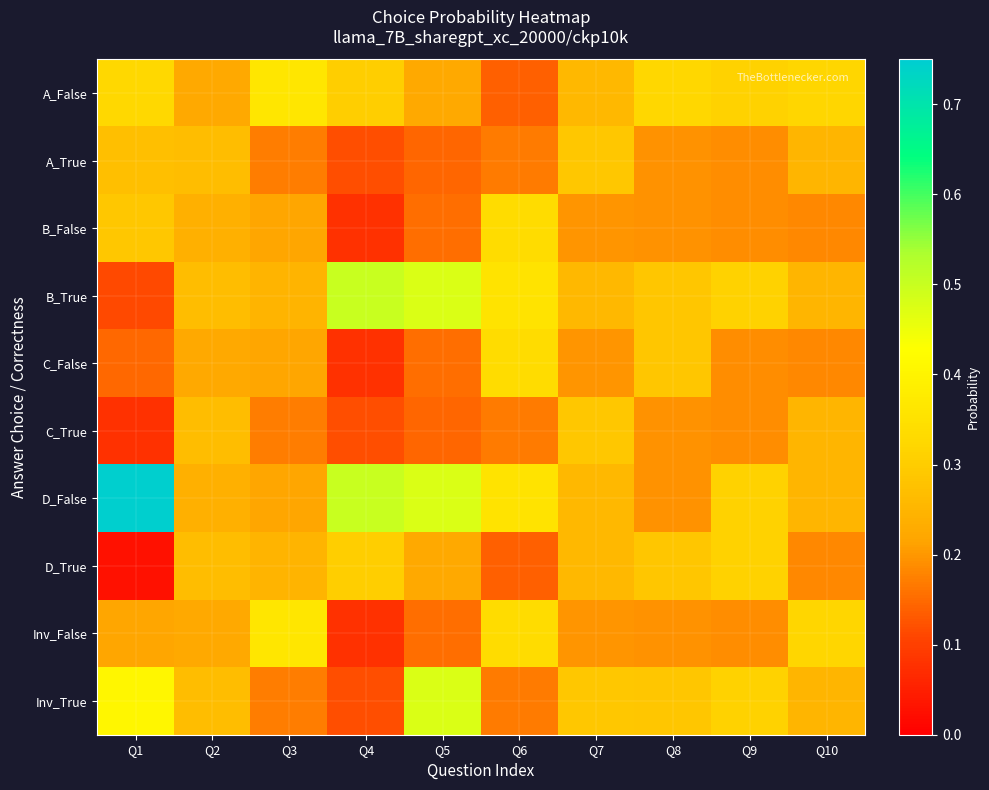

Reading left to right, extract all data points from this chart.

A_False: Q1=0.3	Q2=0.2	Q3=0.4	Q4=0.3	Q5=0.2	Q6=0.1	Q7=0.3	Q8=0.3	Q9=0.3	Q10=0.3
A_True: Q1=0.3	Q2=0.3	Q3=0.2	Q4=0.1	Q5=0.1	Q6=0.2	Q7=0.3	Q8=0.2	Q9=0.2	Q10=0.2
B_False: Q1=0.3	Q2=0.2	Q3=0.2	Q4=0.1	Q5=0.2	Q6=0.3	Q7=0.2	Q8=0.2	Q9=0.2	Q10=0.2
B_True: Q1=0.1	Q2=0.3	Q3=0.2	Q4=0.5	Q5=0.5	Q6=0.4	Q7=0.3	Q8=0.3	Q9=0.3	Q10=0.2
C_False: Q1=0.1	Q2=0.2	Q3=0.2	Q4=0.1	Q5=0.2	Q6=0.3	Q7=0.2	Q8=0.3	Q9=0.2	Q10=0.2
C_True: Q1=0.1	Q2=0.3	Q3=0.2	Q4=0.1	Q5=0.1	Q6=0.2	Q7=0.3	Q8=0.2	Q9=0.2	Q10=0.2
D_False: Q1=0.7	Q2=0.2	Q3=0.2	Q4=0.5	Q5=0.5	Q6=0.4	Q7=0.3	Q8=0.2	Q9=0.3	Q10=0.2
D_True: Q1=0.0	Q2=0.3	Q3=0.2	Q4=0.3	Q5=0.2	Q6=0.1	Q7=0.3	Q8=0.3	Q9=0.3	Q10=0.2
Inv_False: Q1=0.2	Q2=0.2	Q3=0.4	Q4=0.1	Q5=0.2	Q6=0.3	Q7=0.2	Q8=0.2	Q9=0.2	Q10=0.3
Inv_True: Q1=0.4	Q2=0.3	Q3=0.2	Q4=0.1	Q5=0.5	Q6=0.2	Q7=0.3	Q8=0.3	Q9=0.3	Q10=0.2